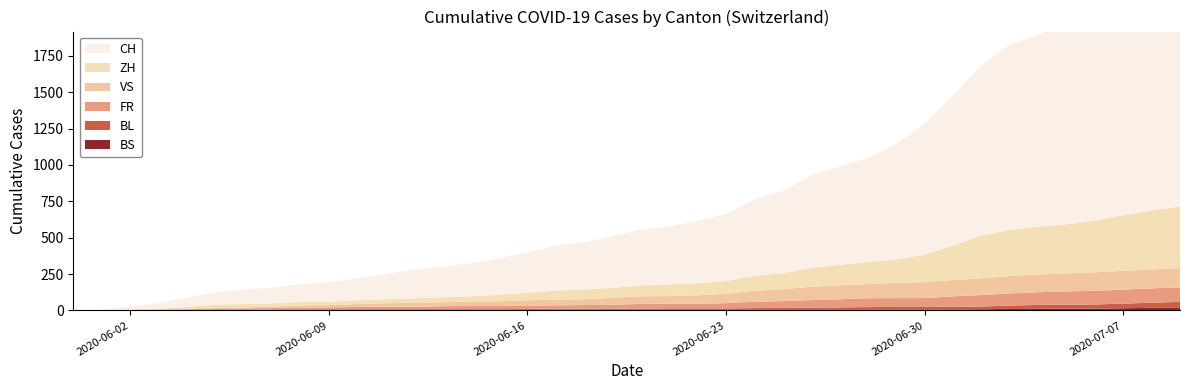

Reading left to right, list all the values displayed in this chart.

CH: 2020-05-31=0	2020-06-01=3	2020-06-02=20	2020-06-03=39	2020-06-04=63	2020-06-05=85	2020-06-06=99	2020-06-07=107	2020-06-08=123	2020-06-09=133	2020-06-10=150	2020-06-11=172	2020-06-12=200	2020-06-13=211	2020-06-14=228	2020-06-15=249	2020-06-16=277	2020-06-17=311	2020-06-18=325	2020-06-19=354	2020-06-20=382	2020-06-21=397	2020-06-22=430	2020-06-23=460	2020-06-24=526	2020-06-25=565	2020-06-26=638	2020-06-27=676	2020-06-28=716	2020-06-29=795	2020-06-30=899	2020-07-01=1031	2020-07-02=1172	2020-07-03=1274	2020-07-04=1320	2020-07-05=1374	2020-07-06=1458	2020-07-07=1552	2020-07-08=1654	2020-07-09=1743
ZH: 2020-05-31=0	2020-06-01=0	2020-06-02=2	2020-06-03=5	2020-06-04=13	2020-06-05=19	2020-06-06=23	2020-06-07=23	2020-06-08=23	2020-06-09=23	2020-06-10=26	2020-06-11=28	2020-06-12=30	2020-06-13=33	2020-06-14=38	2020-06-15=45	2020-06-16=52	2020-06-17=62	2020-06-18=67	2020-06-19=68	2020-06-20=75	2020-06-21=80	2020-06-22=83	2020-06-23=87	2020-06-24=103	2020-06-25=110	2020-06-26=129	2020-06-27=141	2020-06-28=152	2020-06-29=161	2020-06-30=189	2020-07-01=237	2020-07-02=293	2020-07-03=316	2020-07-04=329	2020-07-05=337	2020-07-06=356	2020-07-07=382	2020-07-08=405	2020-07-09=424
VS: 2020-05-31=0	2020-06-01=1	2020-06-02=2	2020-06-03=2	2020-06-04=4	2020-06-05=7	2020-06-06=7	2020-06-07=10	2020-06-08=15	2020-06-09=16	2020-06-10=20	2020-06-11=24	2020-06-12=28	2020-06-13=28	2020-06-14=28	2020-06-15=32	2020-06-16=37	2020-06-17=39	2020-06-18=40	2020-06-19=48	2020-06-20=52	2020-06-21=53	2020-06-22=58	2020-06-23=65	2020-06-24=75	2020-06-25=82	2020-06-26=92	2020-06-27=96	2020-06-28=97	2020-06-29=105	2020-06-30=109	2020-07-01=112	2020-07-02=115	2020-07-03=120	2020-07-04=122	2020-07-05=124	2020-07-06=127	2020-07-07=130	2020-07-08=130	2020-07-09=132
FR: 2020-05-31=0	2020-06-01=0	2020-06-02=2	2020-06-03=3	2020-06-04=5	2020-06-05=7	2020-06-06=7	2020-06-07=9	2020-06-08=13	2020-06-09=13	2020-06-10=15	2020-06-11=16	2020-06-12=16	2020-06-13=20	2020-06-14=22	2020-06-15=22	2020-06-16=23	2020-06-17=24	2020-06-18=26	2020-06-19=27	2020-06-20=32	2020-06-21=32	2020-06-22=32	2020-06-23=36	2020-06-24=44	2020-06-25=47	2020-06-26=52	2020-06-27=56	2020-06-28=61	2020-06-29=61	2020-06-30=61	2020-07-01=72	2020-07-02=79	2020-07-03=84	2020-07-04=87	2020-07-05=92	2020-07-06=94	2020-07-07=96	2020-07-08=99	2020-07-09=100
BL: 2020-05-31=0	2020-06-01=1	2020-06-02=1	2020-06-03=2	2020-06-04=2	2020-06-05=3	2020-06-06=3	2020-06-07=3	2020-06-08=3	2020-06-09=3	2020-06-10=4	2020-06-11=4	2020-06-12=4	2020-06-13=4	2020-06-14=4	2020-06-15=4	2020-06-16=5	2020-06-17=5	2020-06-18=5	2020-06-19=5	2020-06-20=6	2020-06-21=7	2020-06-22=7	2020-06-23=7	2020-06-24=9	2020-06-25=10	2020-06-26=12	2020-06-27=14	2020-06-28=16	2020-06-29=17	2020-06-30=17	2020-07-01=18	2020-07-02=19	2020-07-03=23	2020-07-04=27	2020-07-05=27	2020-07-06=29	2020-07-07=32	2020-07-08=35	2020-07-09=38
BS: 2020-05-31=0	2020-06-01=0	2020-06-02=0	2020-06-03=1	2020-06-04=1	2020-06-05=4	2020-06-06=4	2020-06-07=4	2020-06-08=4	2020-06-09=5	2020-06-10=5	2020-06-11=5	2020-06-12=5	2020-06-13=5	2020-06-14=5	2020-06-15=5	2020-06-16=5	2020-06-17=6	2020-06-18=6	2020-06-19=7	2020-06-20=7	2020-06-21=7	2020-06-22=7	2020-06-23=7	2020-06-24=7	2020-06-25=7	2020-06-26=7	2020-06-27=7	2020-06-28=7	2020-06-29=7	2020-06-30=7	2020-07-01=7	2020-07-02=8	2020-07-03=10	2020-07-04=11	2020-07-05=12	2020-07-06=12	2020-07-07=15	2020-07-08=18	2020-07-09=21